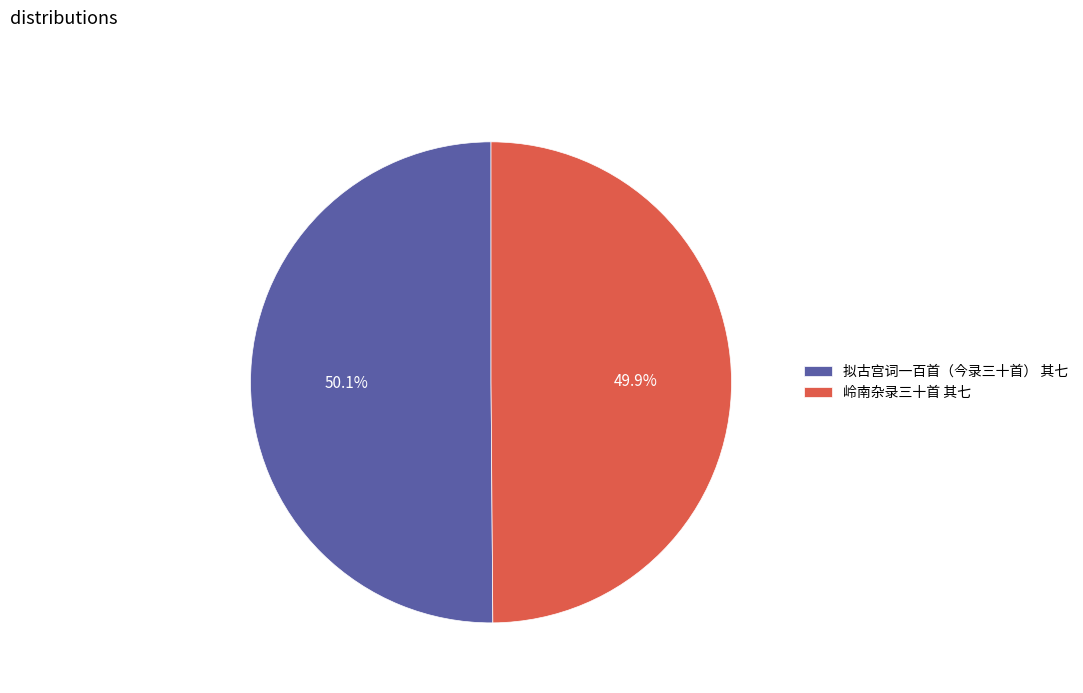

Approximately how many times larger is the value at 拟古宫词一百首（今录三十首） 其七 compared to 岭南杂录三十首 其七?

1.0